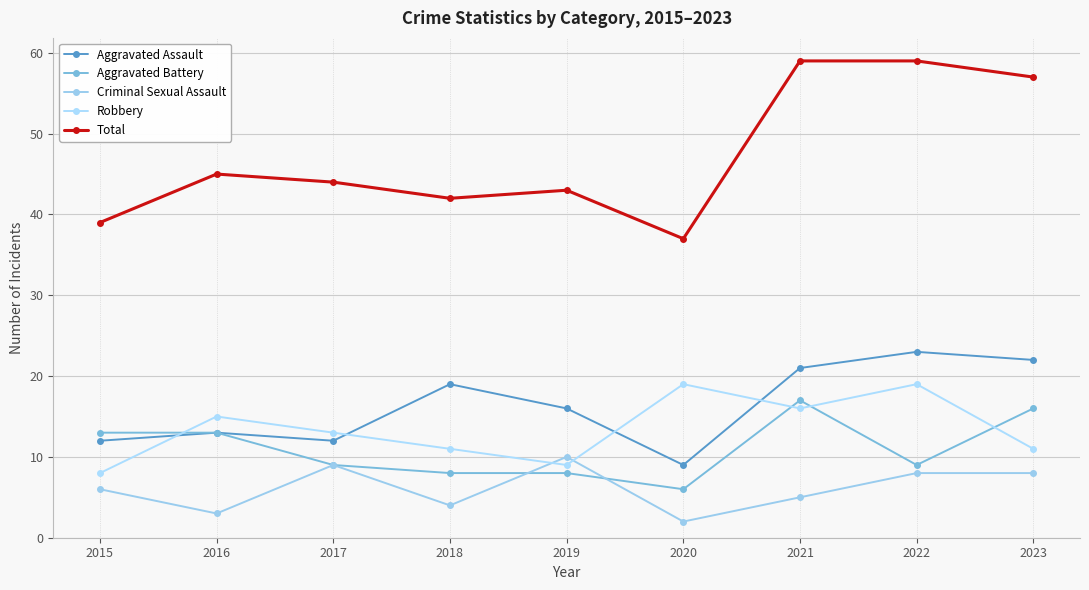

Reading right to left, list all the values displayed in this chart.

Aggravated Assault: 2023=22	2022=23	2021=21	2020=9	2019=16	2018=19	2017=12	2016=13	2015=12
Aggravated Battery: 2023=16	2022=9	2021=17	2020=6	2019=8	2018=8	2017=9	2016=13	2015=13
Criminal Sexual Assault: 2023=8	2022=8	2021=5	2020=2	2019=10	2018=4	2017=9	2016=3	2015=6
Robbery: 2023=11	2022=19	2021=16	2020=19	2019=9	2018=11	2017=13	2016=15	2015=8
Total: 2023=57	2022=59	2021=59	2020=37	2019=43	2018=42	2017=44	2016=45	2015=39